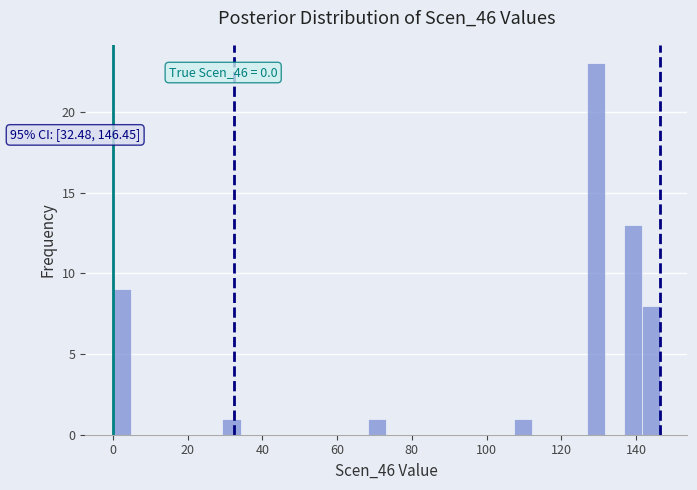

Read against the x-axis, roughly where is the centre of the tallest bar?

130